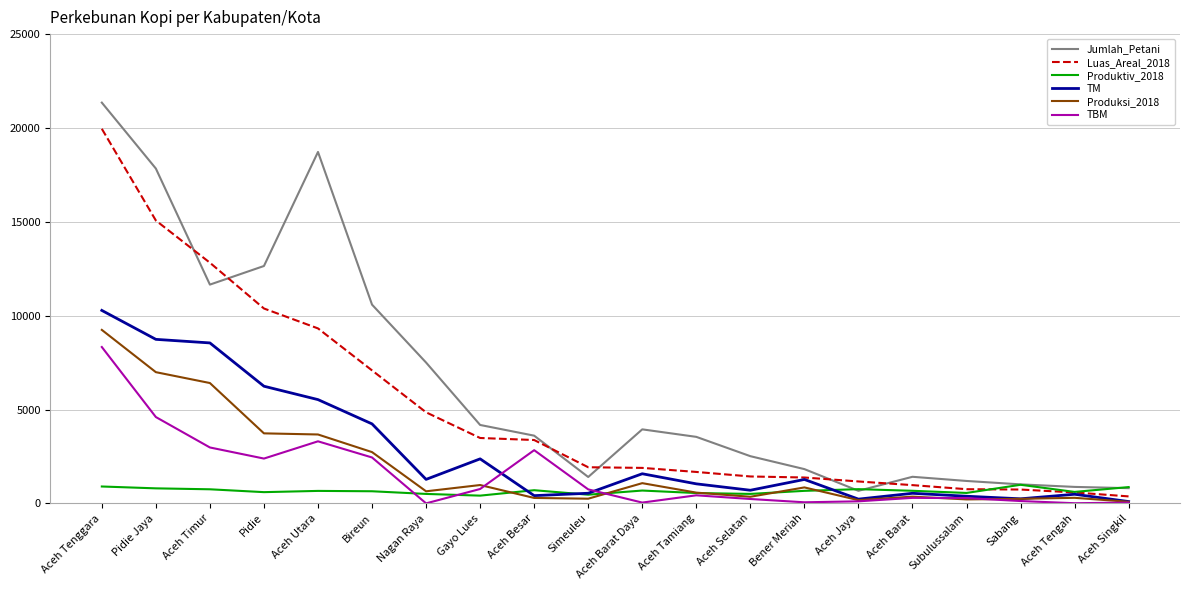

What is the total value across all series at Aceh Selatan?

5735